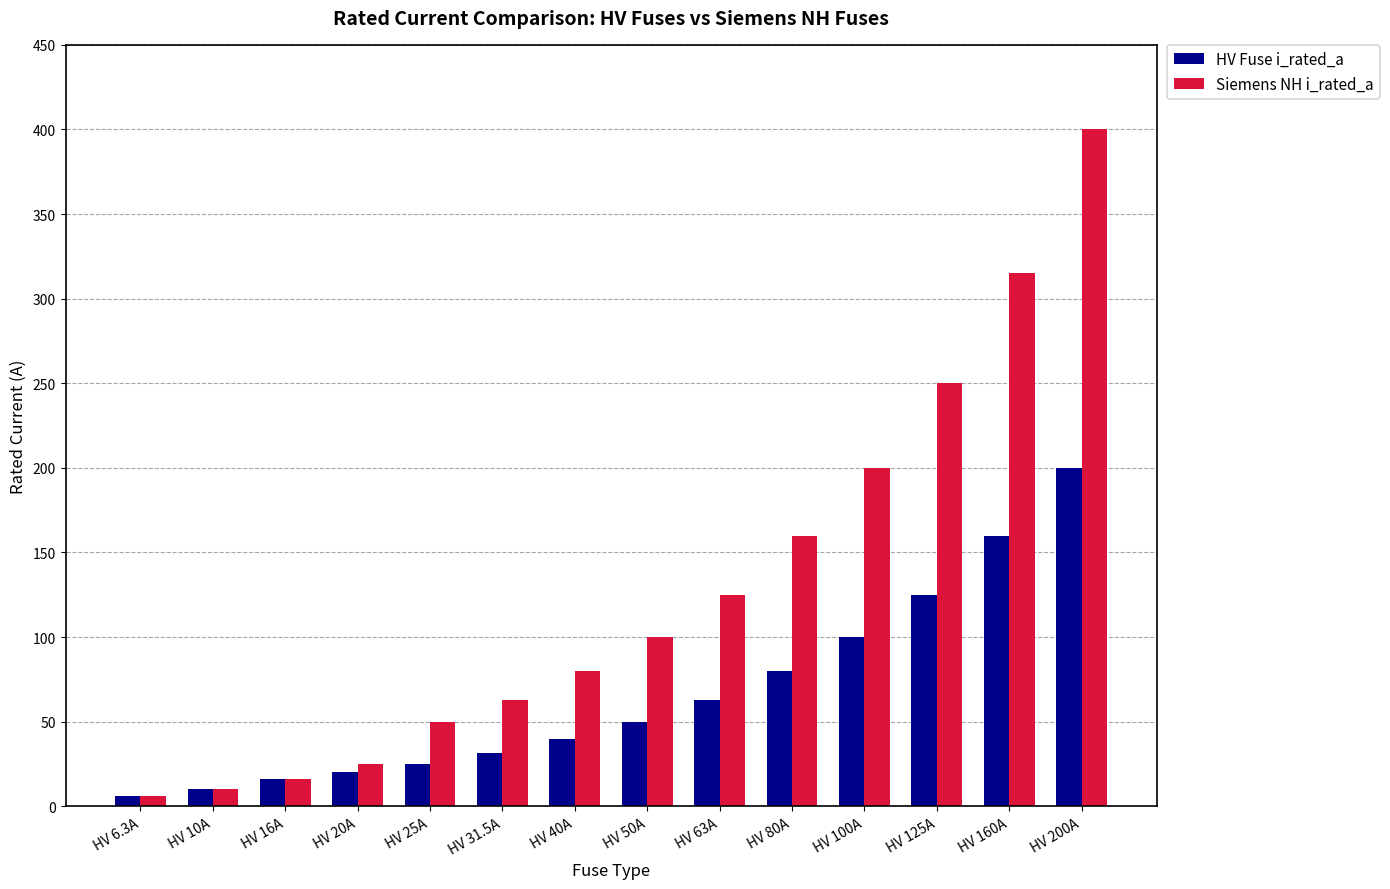

At which category is the sum across all series the highest?

HV 200A